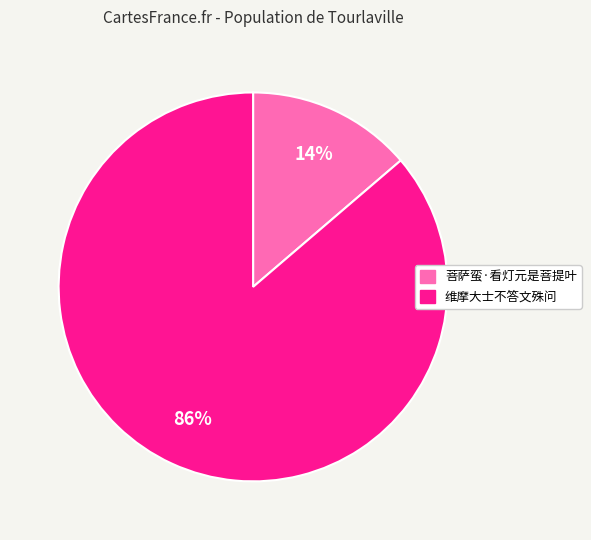

Count the number of slices in the pie.

2